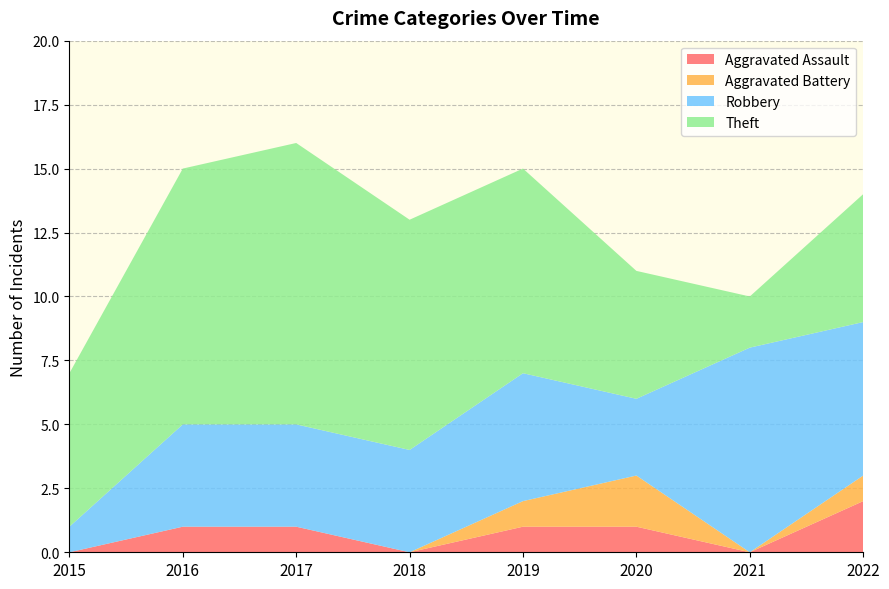

Reading left to right, transcribe all the data shown in this chart.

Aggravated Assault: 0	1	1	0	1	1	0	2
Aggravated Battery: 0	0	0	0	1	2	0	1
Robbery: 1	4	4	4	5	3	8	6
Theft: 6	10	11	9	8	5	2	5